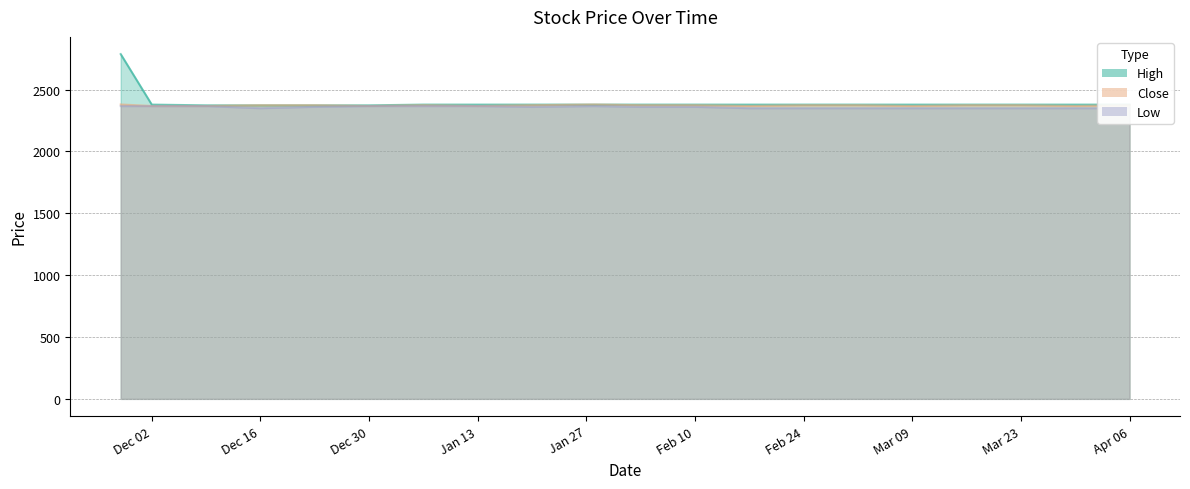

Which series changed the most between 2020-01-06 and 2020-02-17?

Low